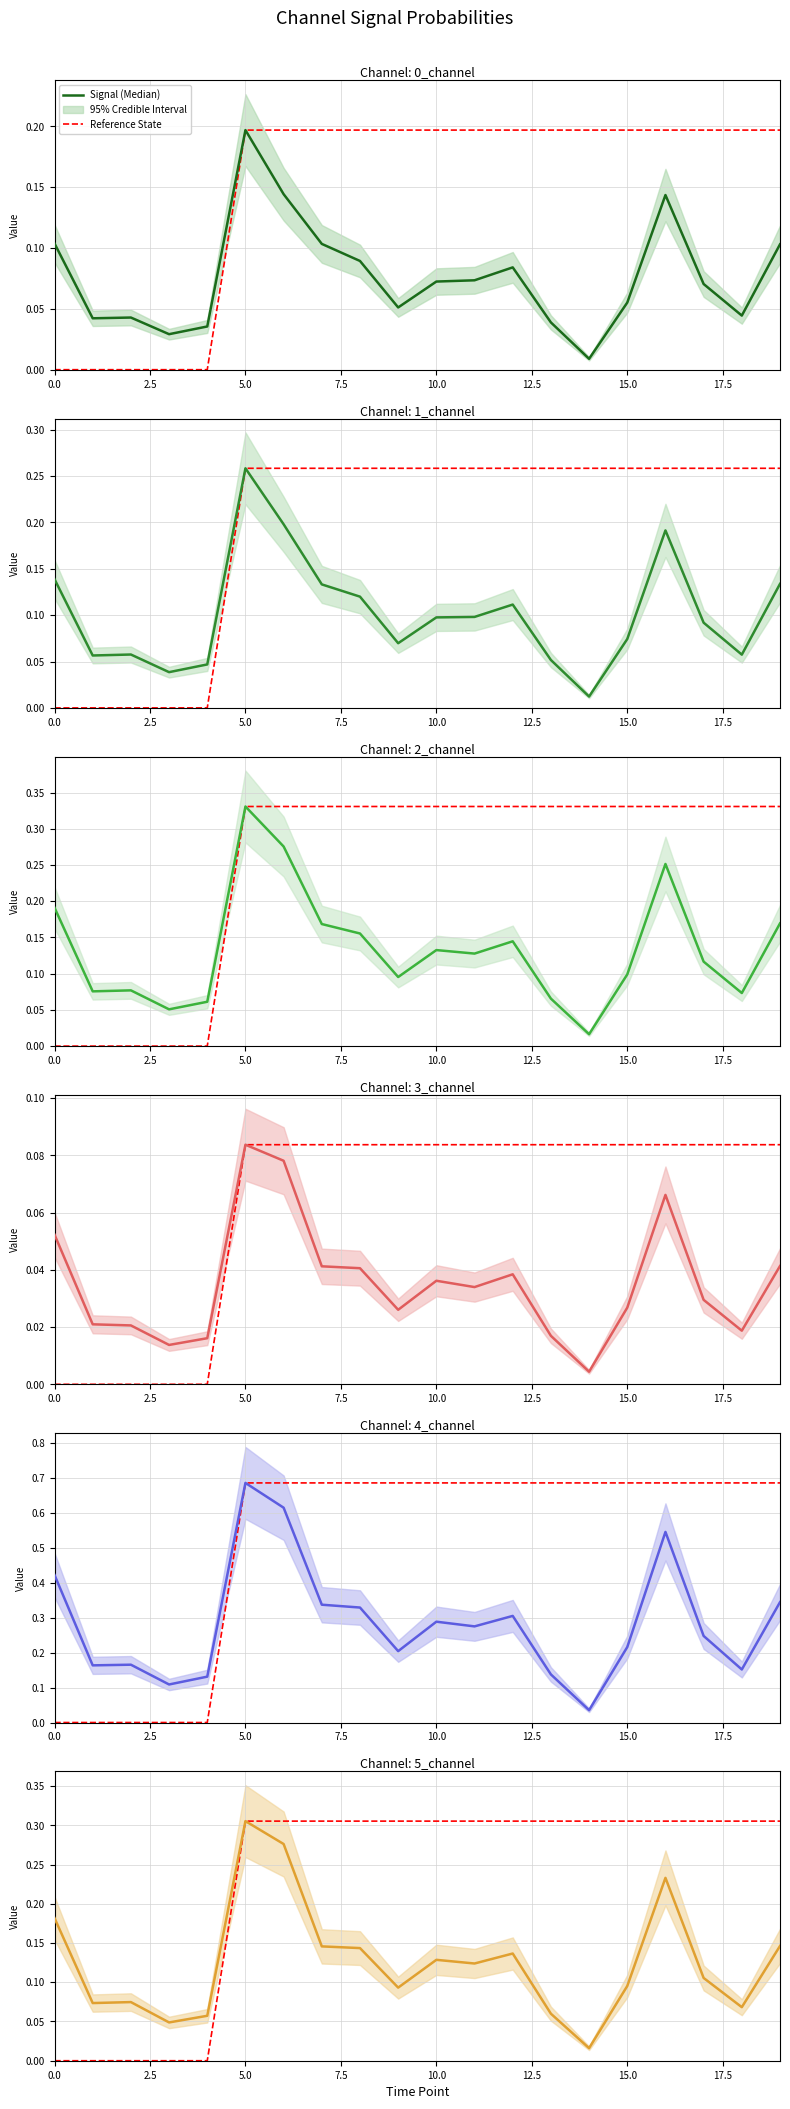

Rank the series by their maximum value, from highest to lowest.

4_channel, 2_channel, 5_channel, 1_channel, 0_channel, 3_channel